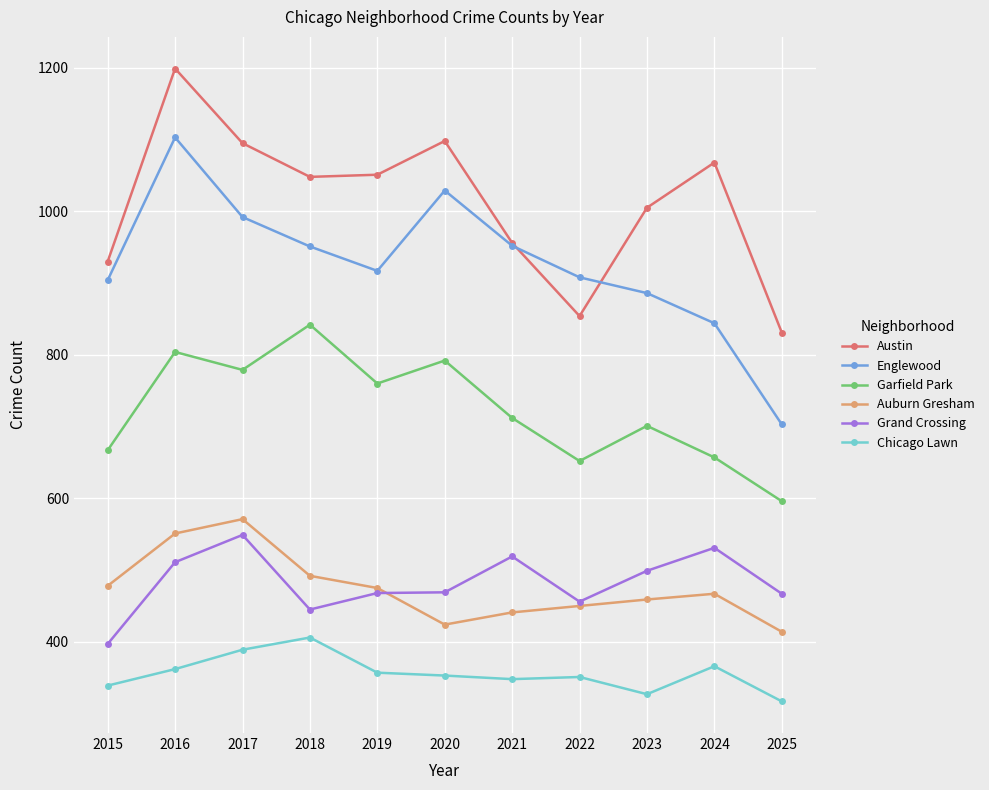

What is the sum of all Austin values?

11135